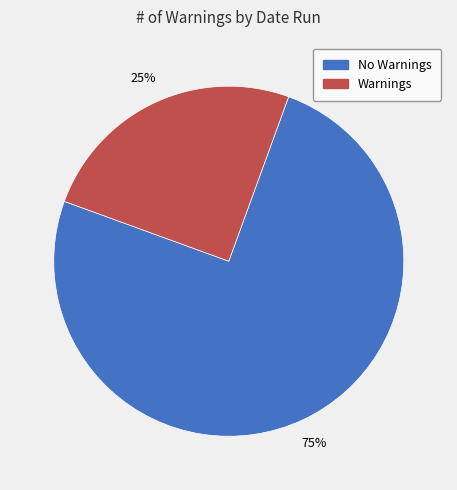

Combined, do Warnings and No Warnings account for over 50%?

Yes